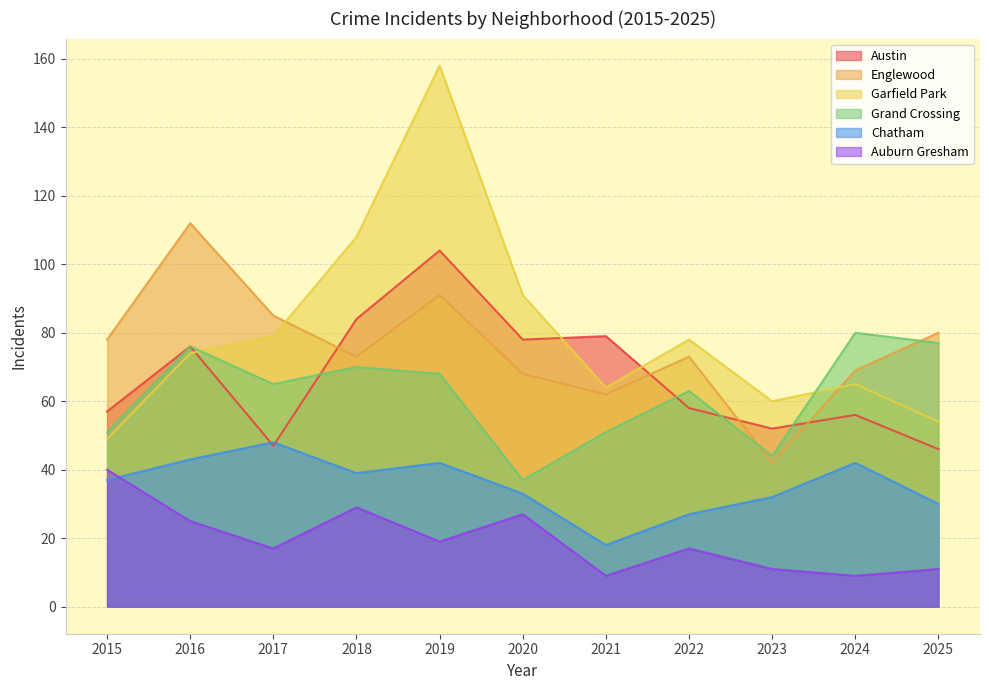

How many lines are shown in the chart?

6